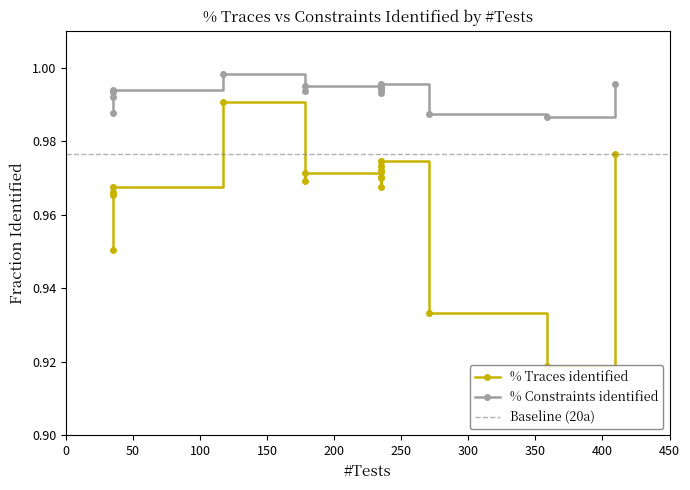

True or false: % Traces identified and % Constraints identified cross at least once.

False